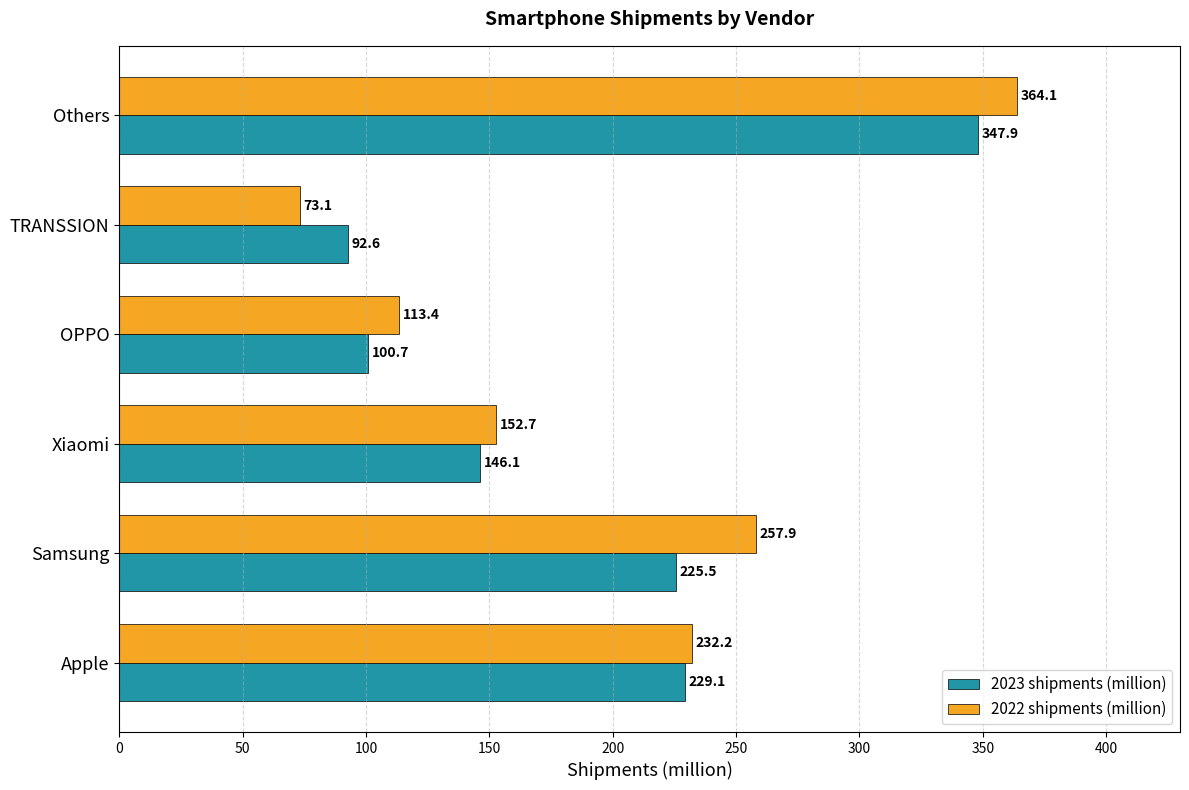

Which category has the lowest value across all series?

TRANSSION